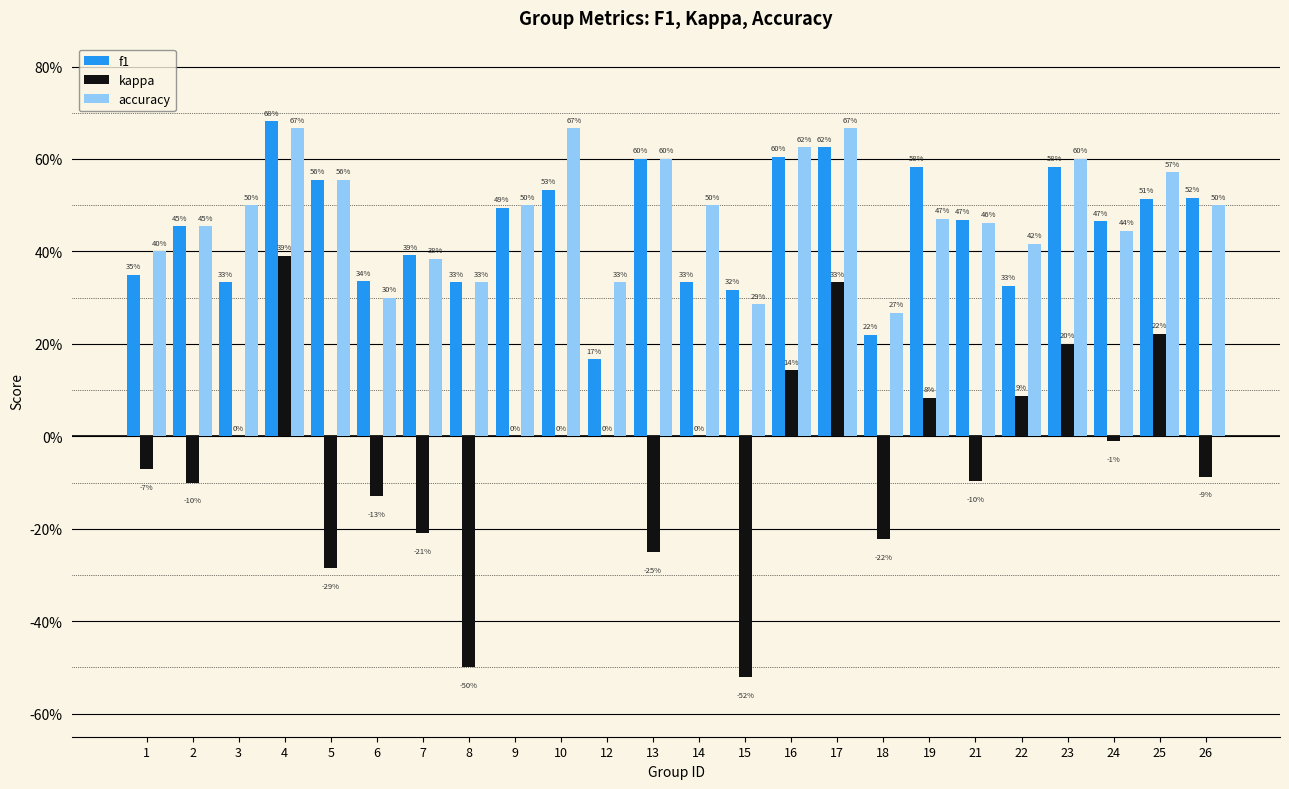

What are all the series names shown in the legend?

f1, kappa, accuracy